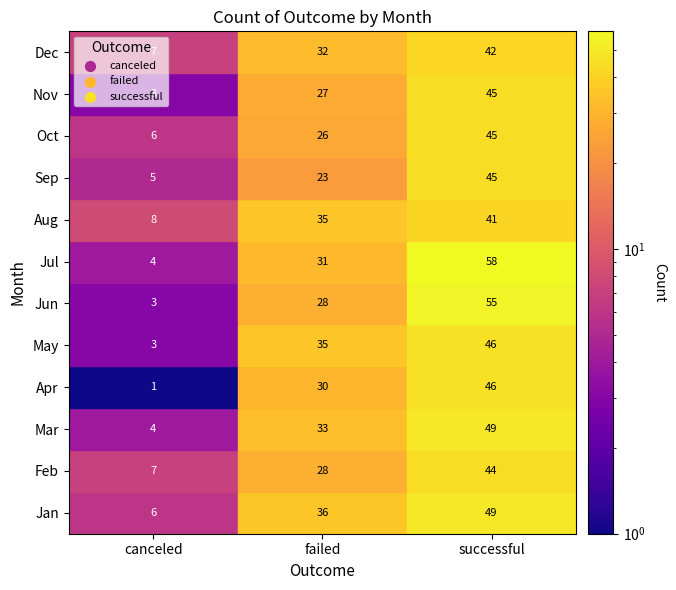

Reading right to left, extract all data points from this chart.

Jan: 2=49	1=36	0=6
Feb: 2=44	1=28	0=7
Mar: 2=49	1=33	0=4
Apr: 2=46	1=30	0=1
May: 2=46	1=35	0=3
Jun: 2=55	1=28	0=3
Jul: 2=58	1=31	0=4
Aug: 2=41	1=35	0=8
Sep: 2=45	1=23	0=5
Oct: 2=45	1=26	0=6
Nov: 2=45	1=27	0=3
Dec: 2=42	1=32	0=7